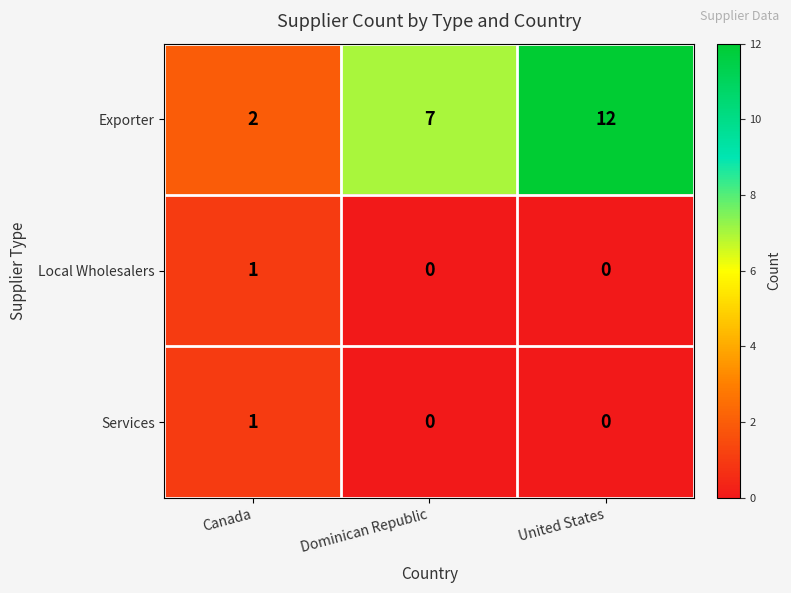

Which series changed the most between Dominican Republic and United States?

Exporter